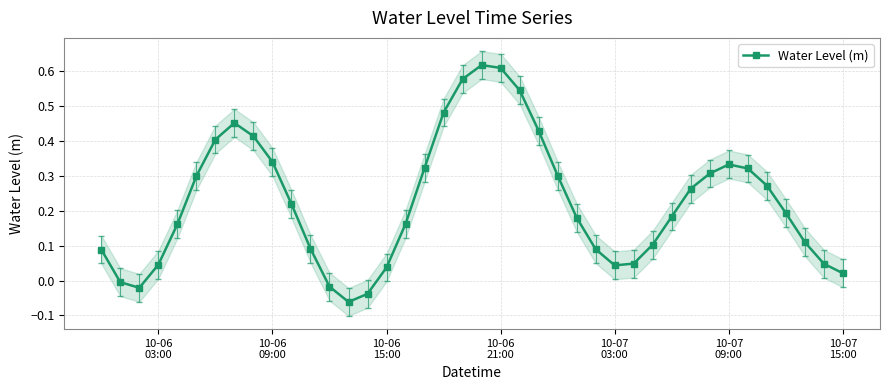

In Water Level (m), how many points are higher than both neighbors (excluding endpoints)?

3